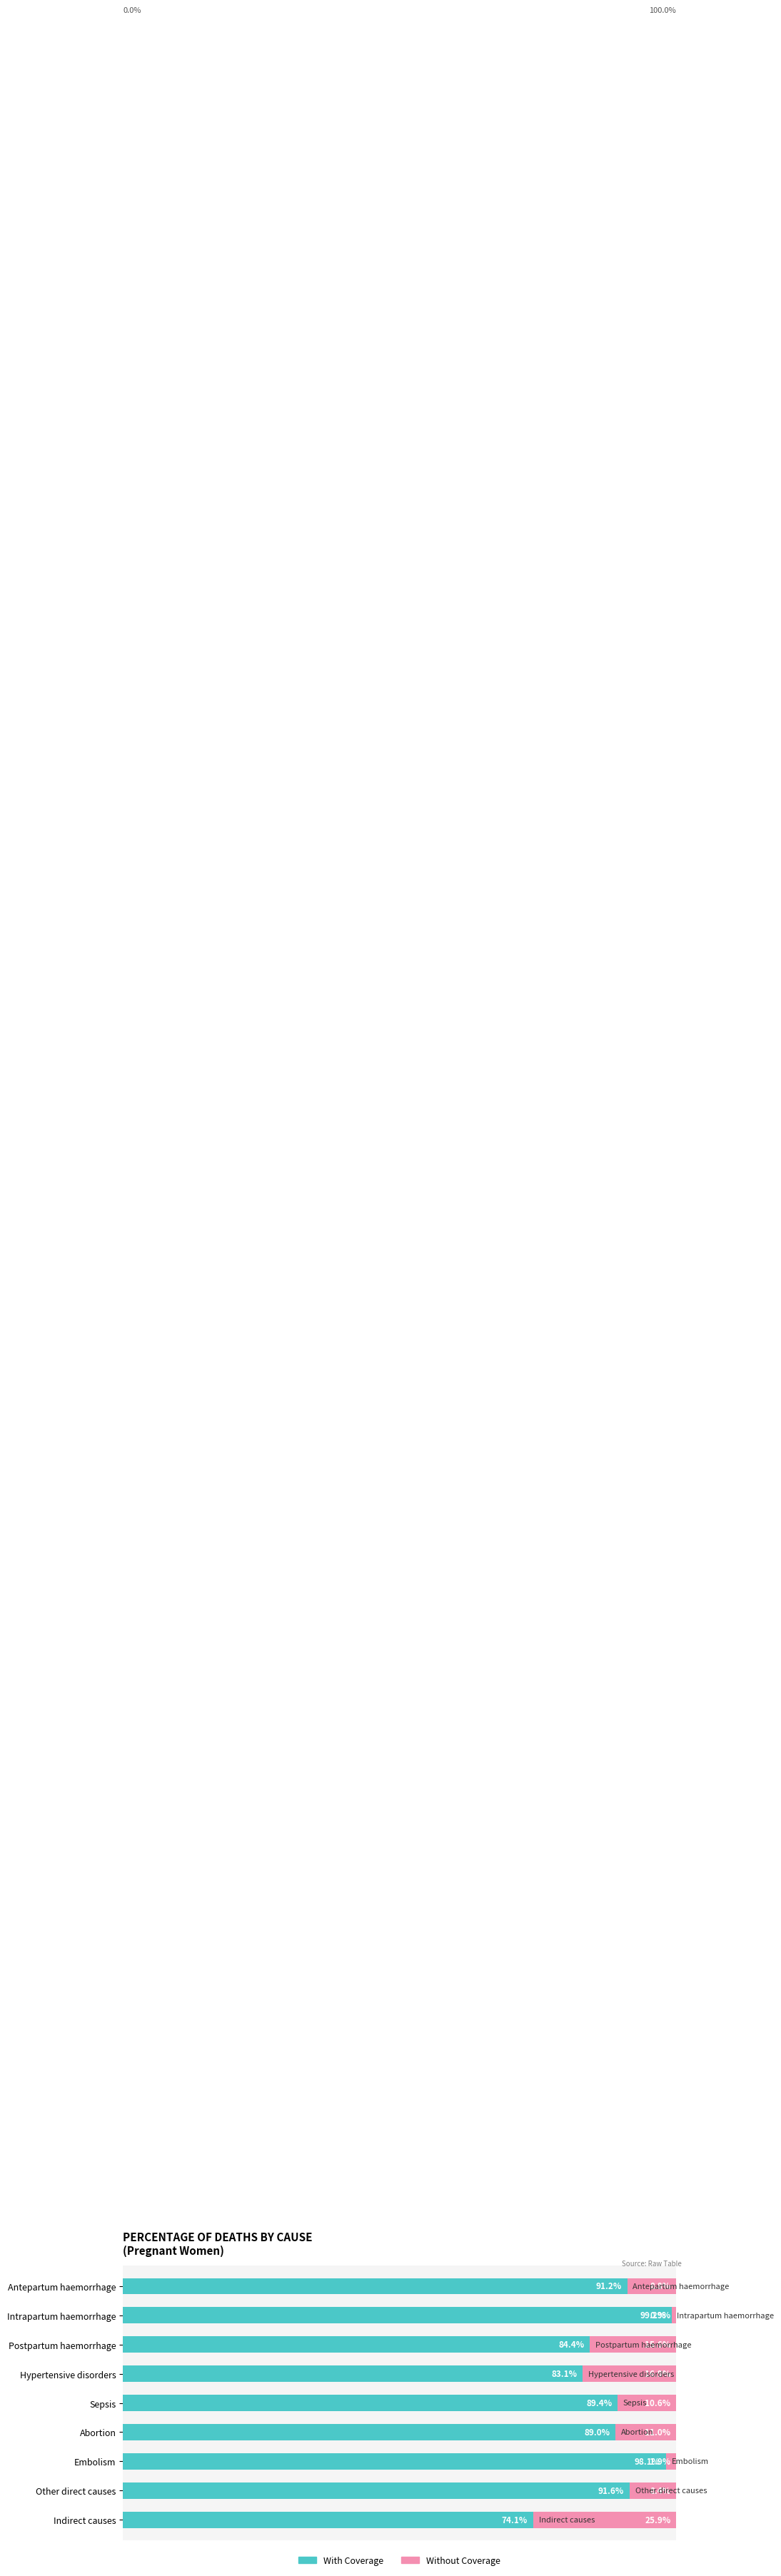

Reading left to right, what are all the values shown in this chart?

With Coverage: 0.9	1.0	0.8	0.8	0.9	0.9	1.0	0.9	0.7
Without Coverage: 0.1	0.0	0.2	0.2	0.1	0.1	0.0	0.1	0.3